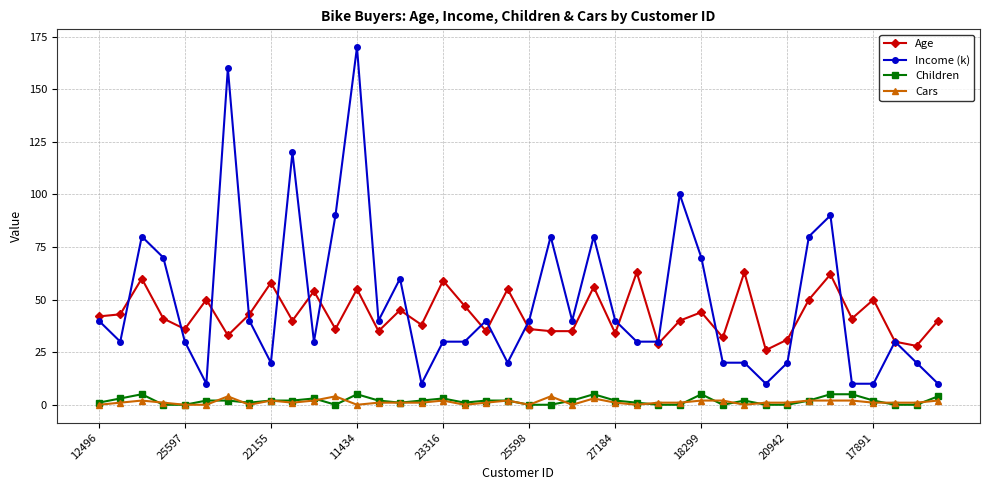

How many data points does each series have?

40